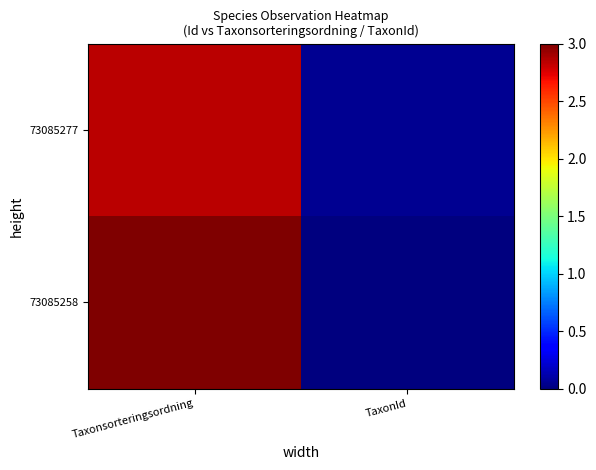

Count the number of data series in this chart.

2